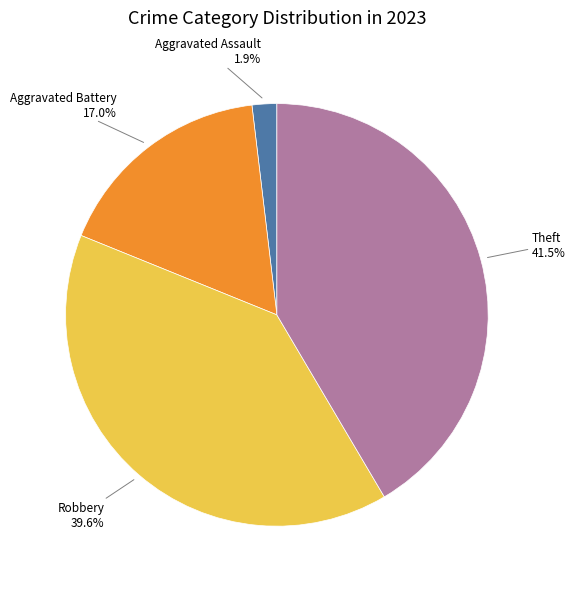

Does any single category account for the majority?

No